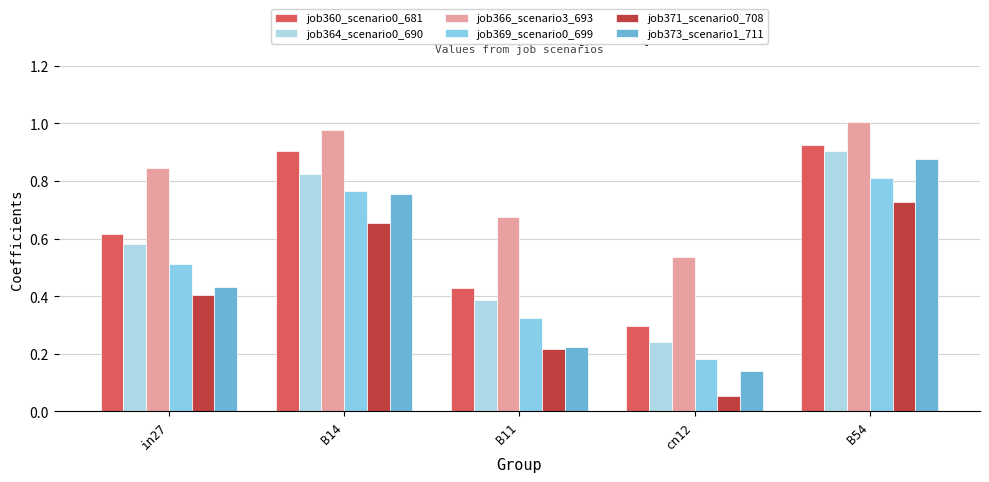

What are all the series names shown in the legend?

job360_scenario0_681, job364_scenario0_690, job366_scenario3_693, job369_scenario0_699, job371_scenario0_708, job373_scenario1_711